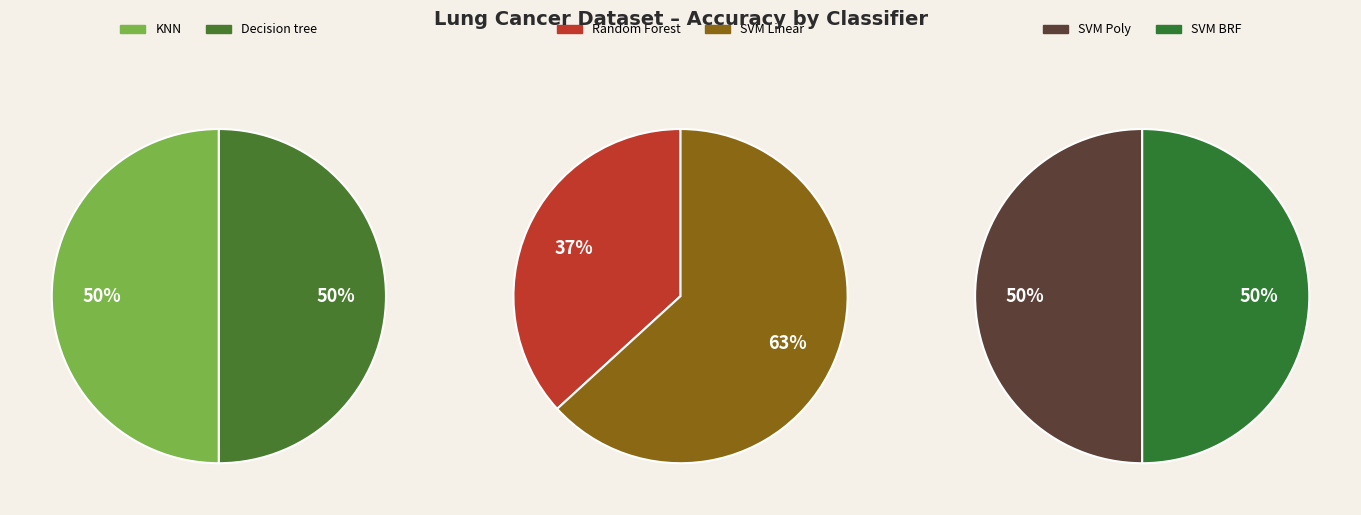

True or false: SVM BRF accounts for 7% of the total.

False